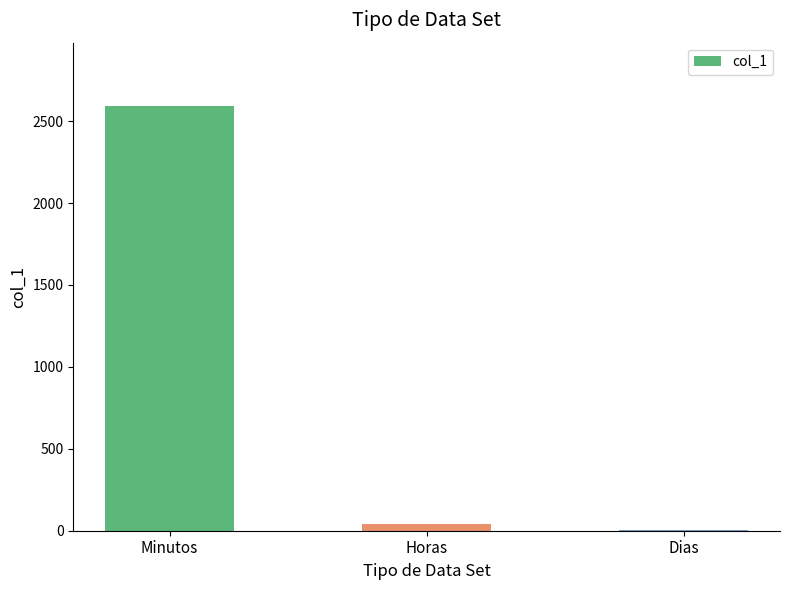

Reading left to right, extract all data points from this chart.

Minutos=2590.0	Horas=43.2	Dias=2.0